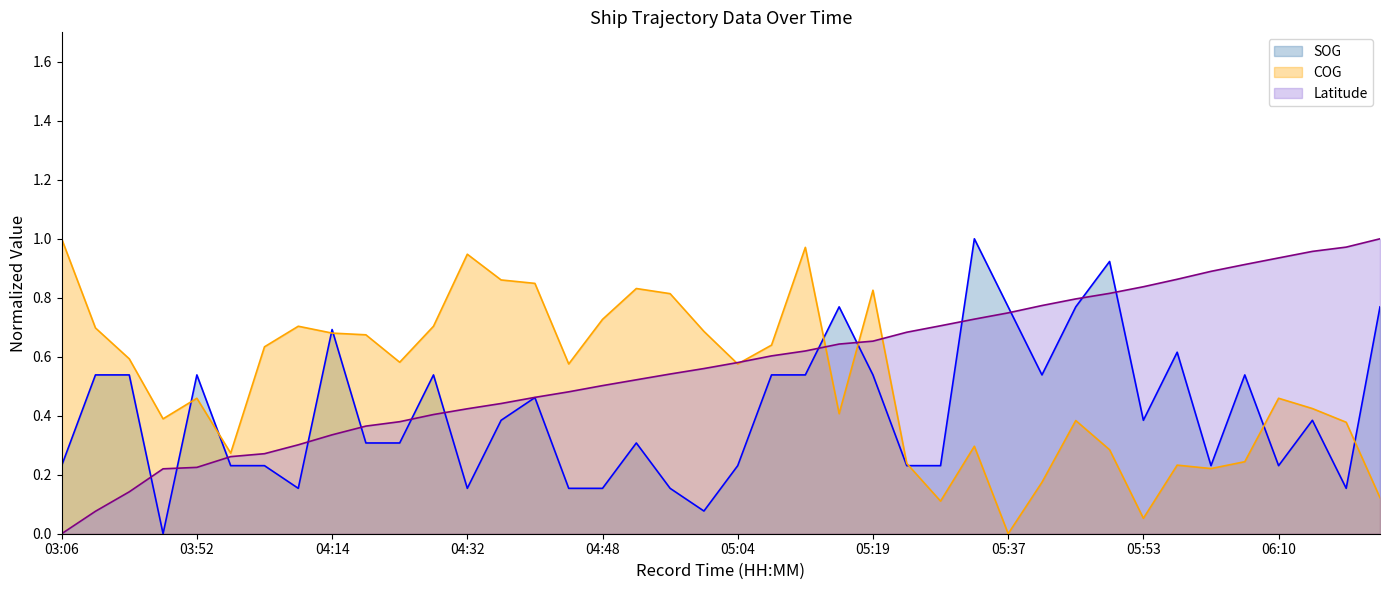

Rank the categories by SOG value from lowest to highest.

03:51, 05:00, 04:07, 04:32, 04:44, 04:48, 04:56, 06:17, 03:06, 03:59, 04:01, 05:04, 05:25, 05:29, 06:02, 06:10, 04:20, 04:23, 04:52, 04:36, 05:53, 06:14, 04:40, 03:22, 03:35, 03:52, 04:28, 05:09, 05:12, 05:19, 05:41, 06:06, 05:57, 04:14, 05:17, 05:37, 05:45, 06:22, 05:49, 05:33